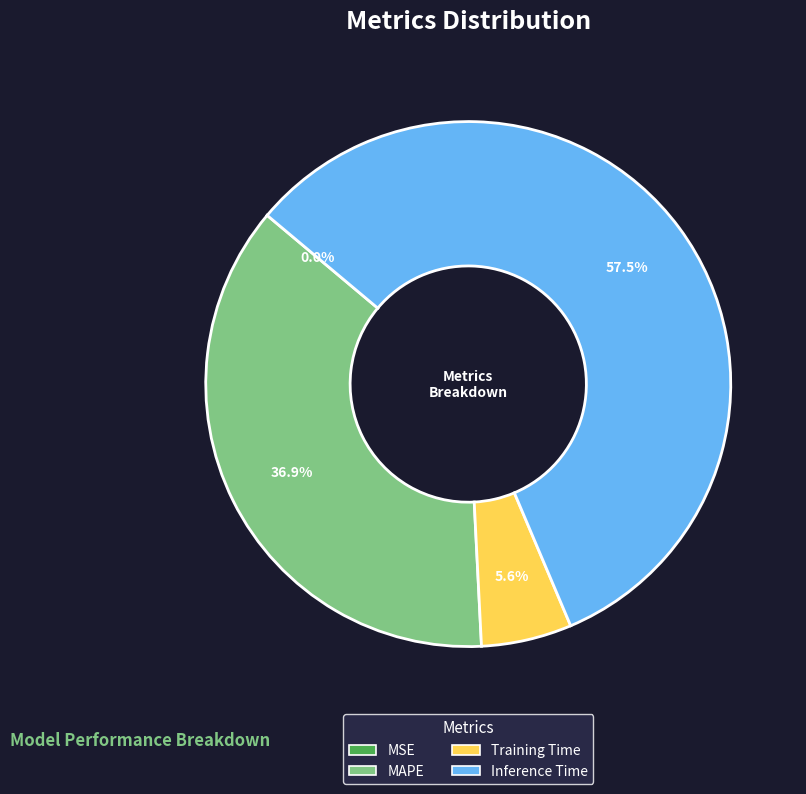

True or false: Inference Time accounts for 44% of the total.

False